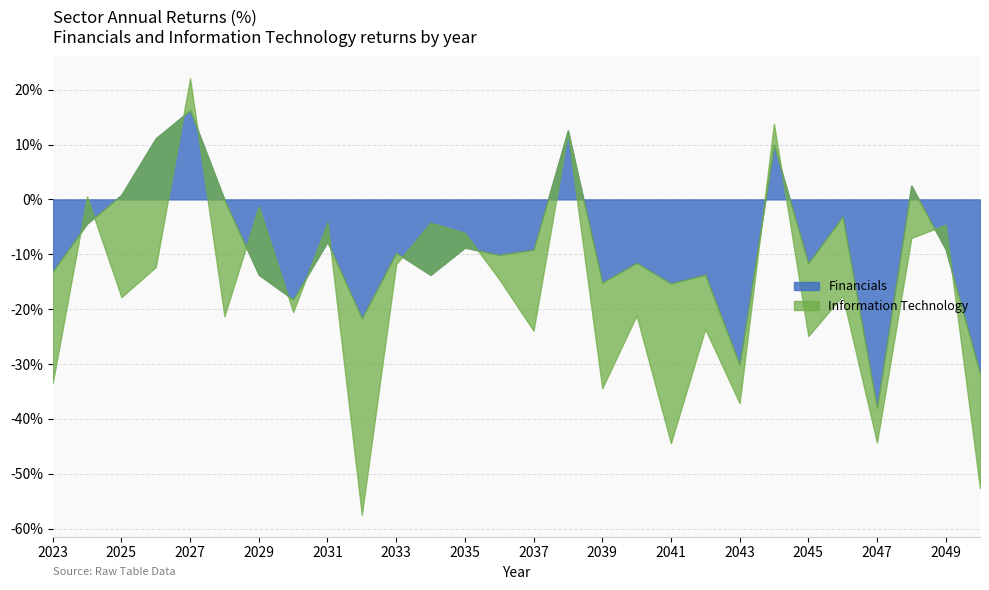

Between which two adjacent categories do Financials and Information Technology first intersect?

2023 and 2024